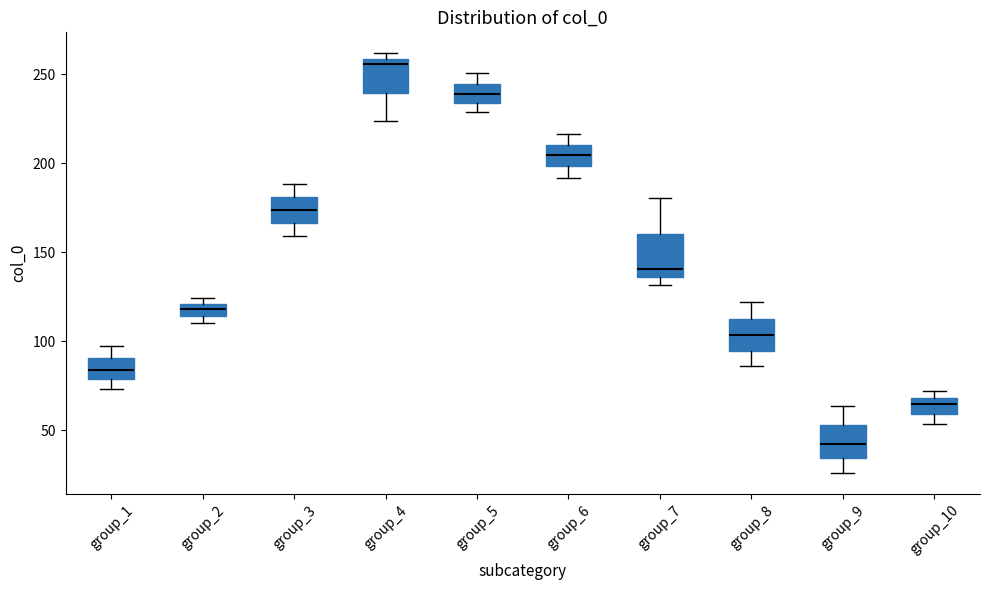

Which box is the tallest, from its lower edge to its upper edge?

group_7